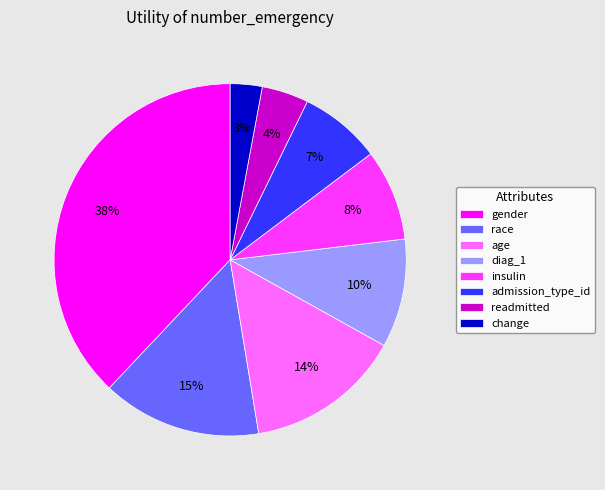

Which category has the smallest portion of the pie?

change